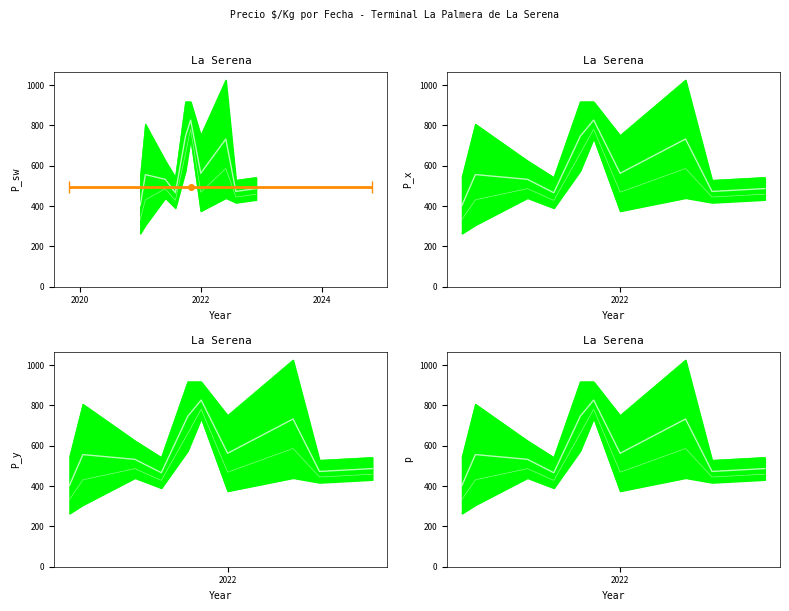

How many series are shown in this chart?

2